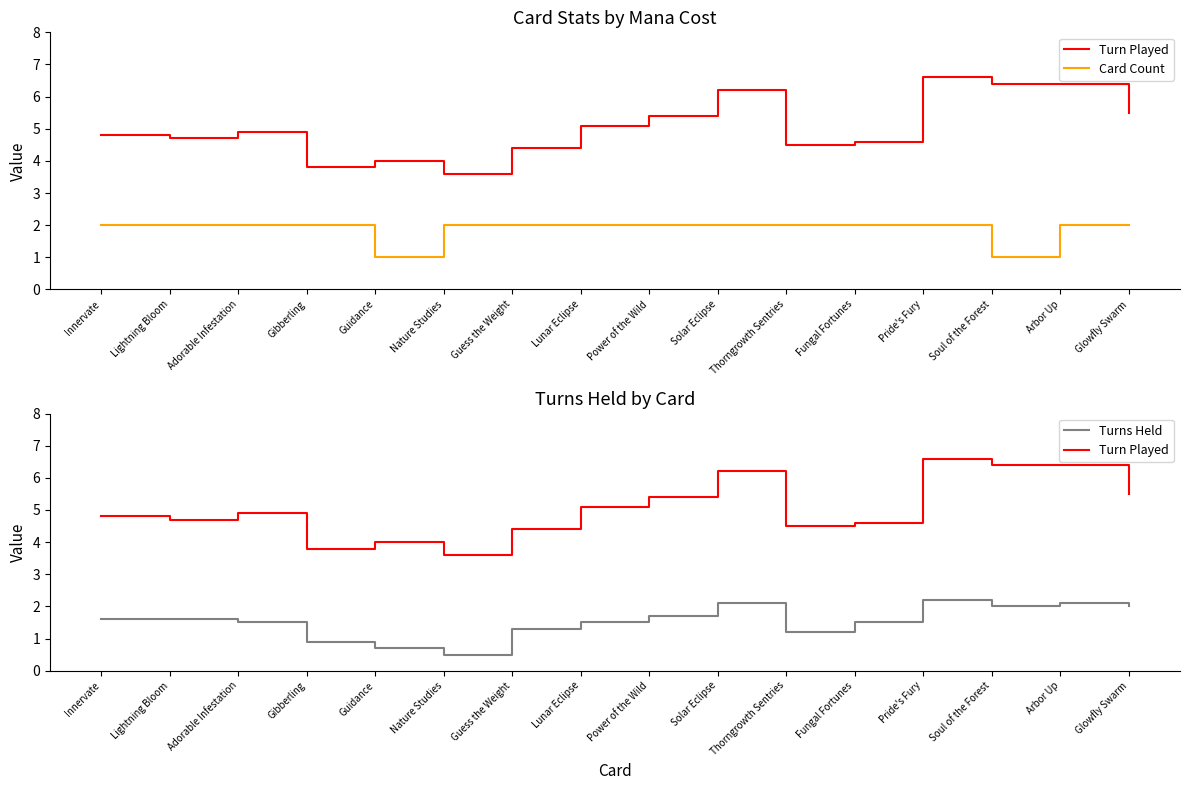

Where do Card Count and Turns Held first cross each other?

Power of the Wild and Solar Eclipse